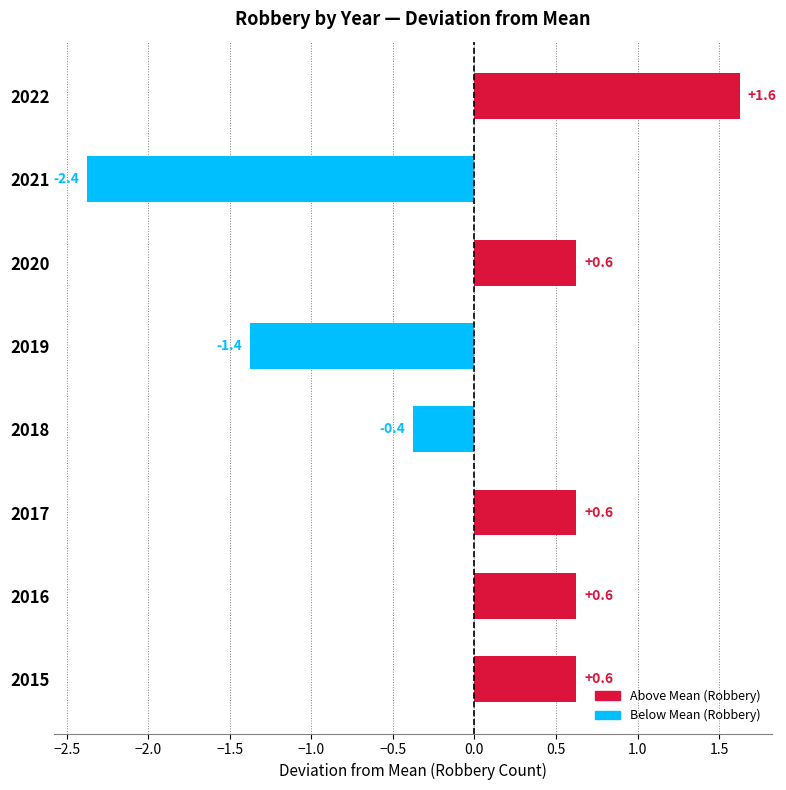

At which label is the value closest to 0?

2018